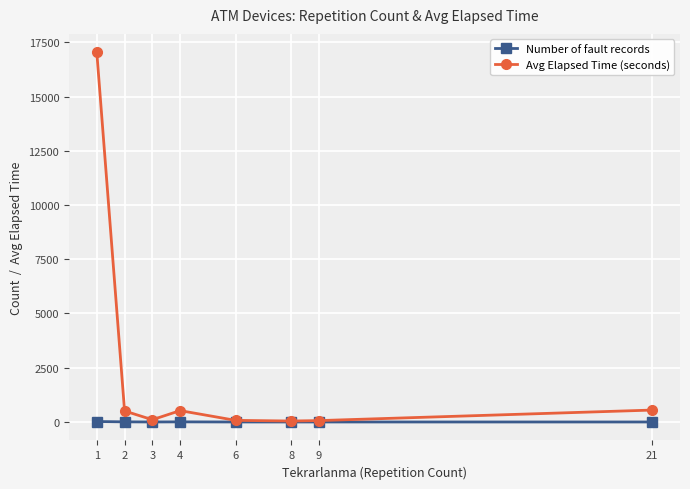

Which series has the largest total across all categories?

Avg Elapsed Time (seconds)